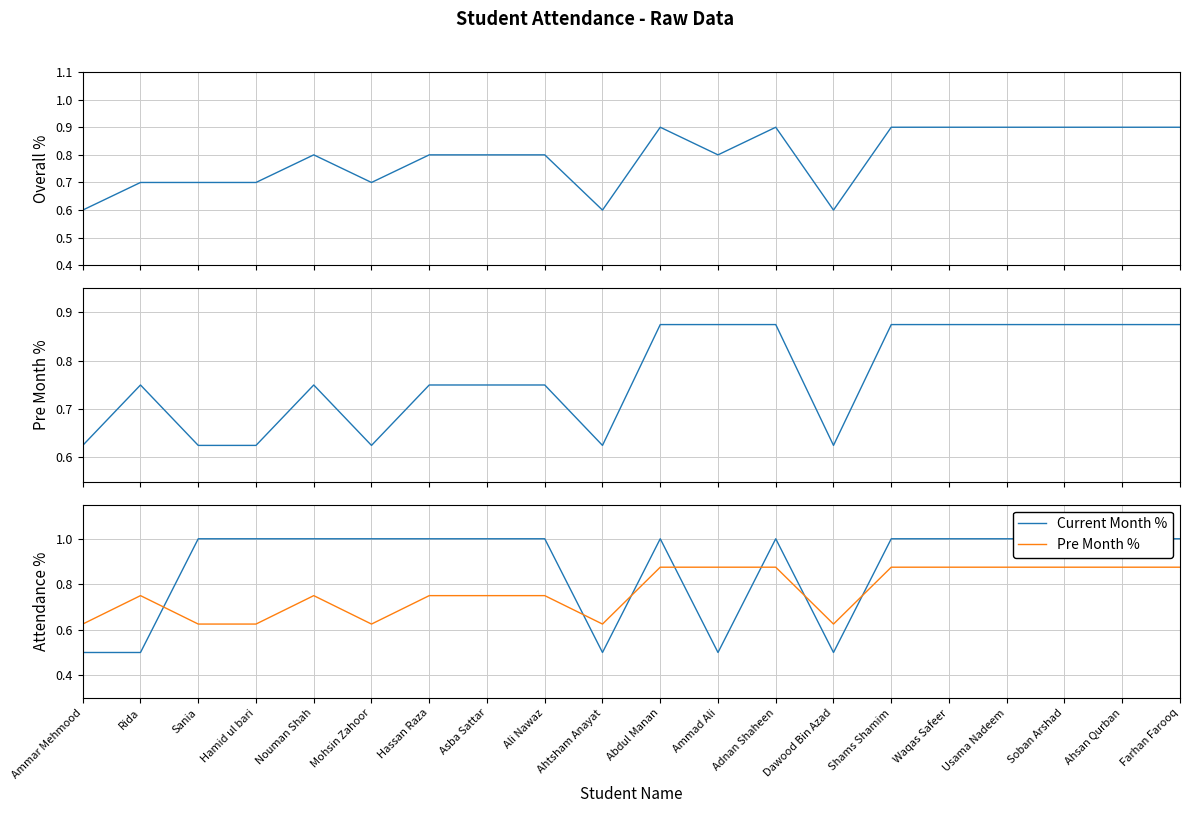

How many lines are shown in the chart?

3